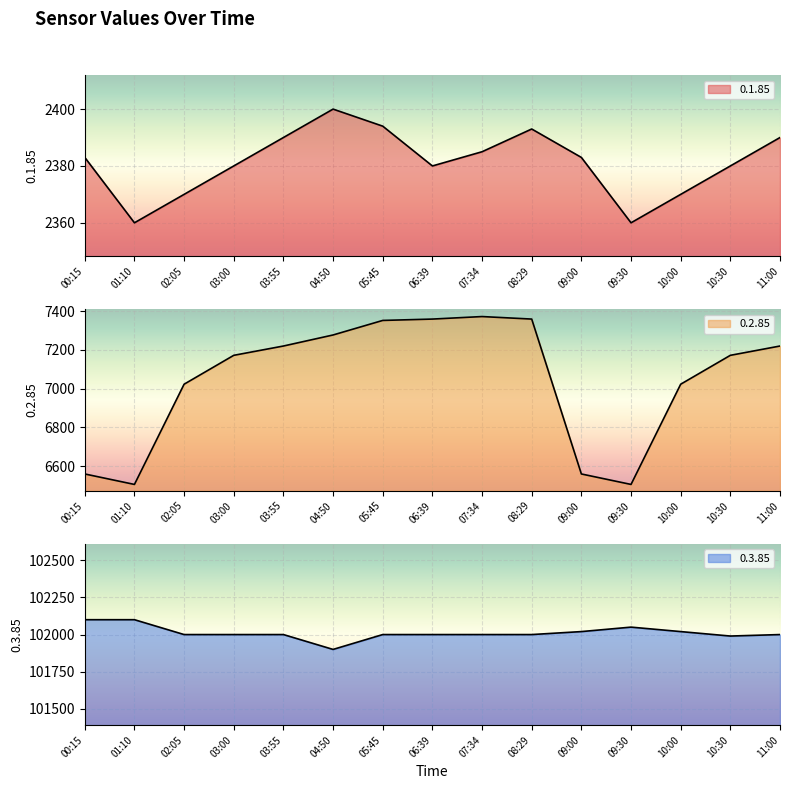

At which category is the sum across all series the highest?

07:34